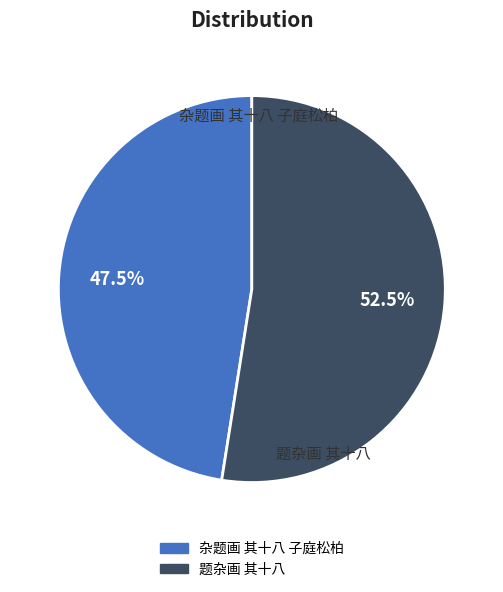

Which slice is the largest?

题杂画 其十八